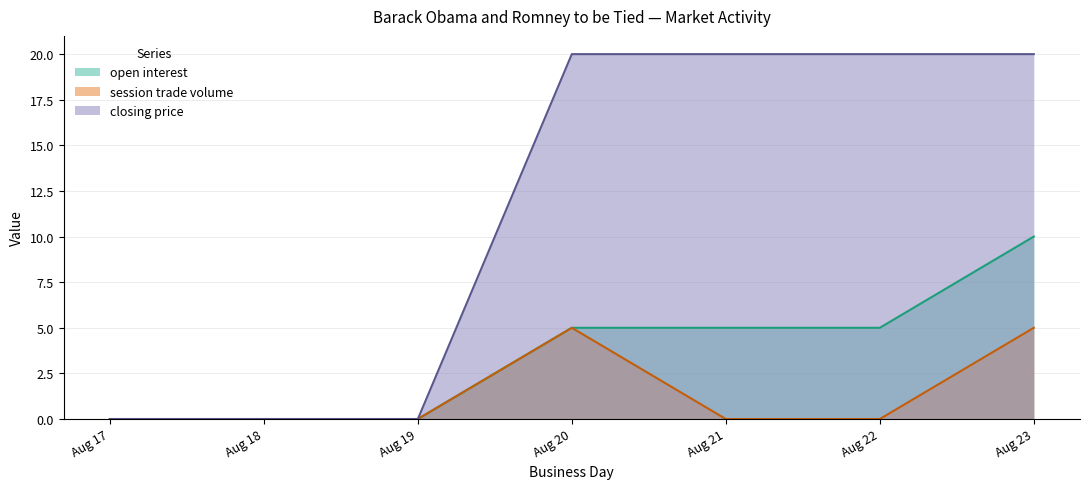

What is the value of the open interest point at the 7th from the left?

10